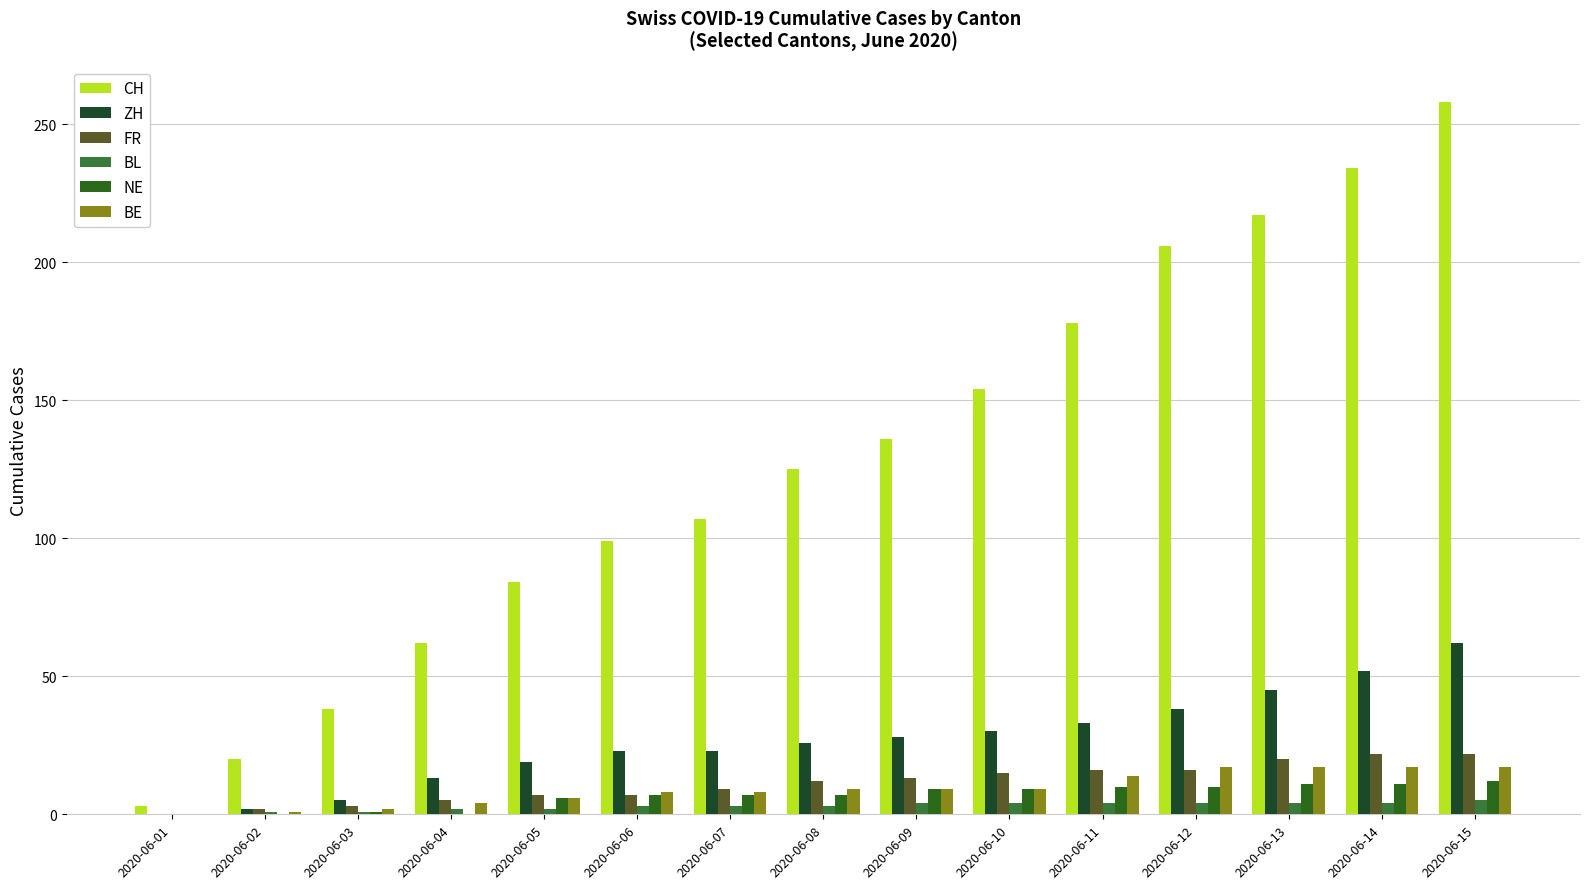

How many distinct data groups are displayed?

6